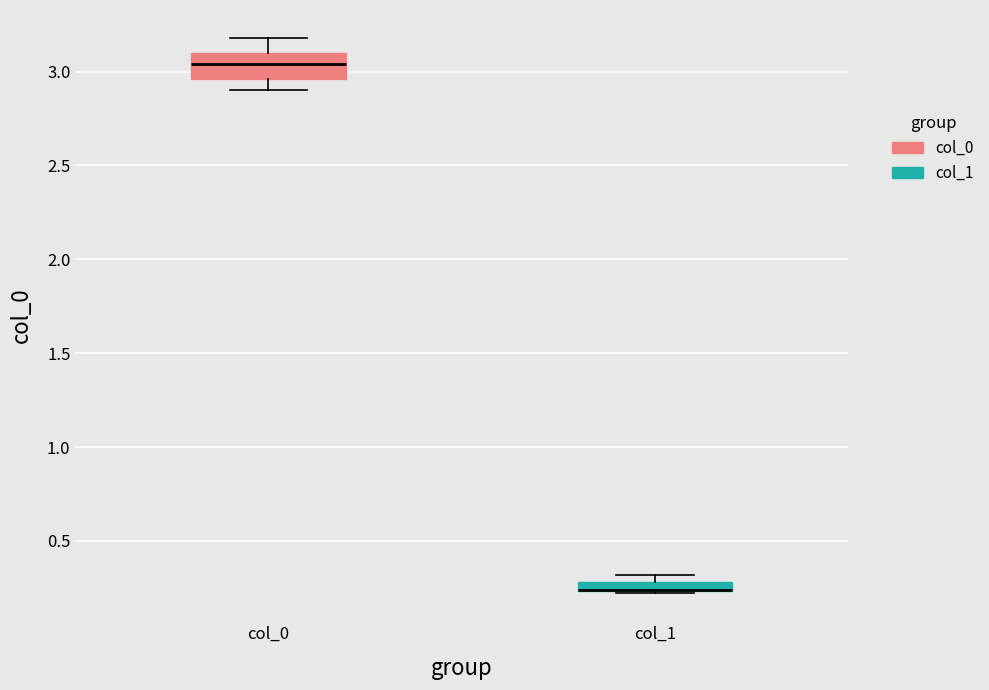

Where is the upper edge of the box for col_1 on the y-axis? The values are not printed on the chart, so give them approximately, as read against the axis.

0.30